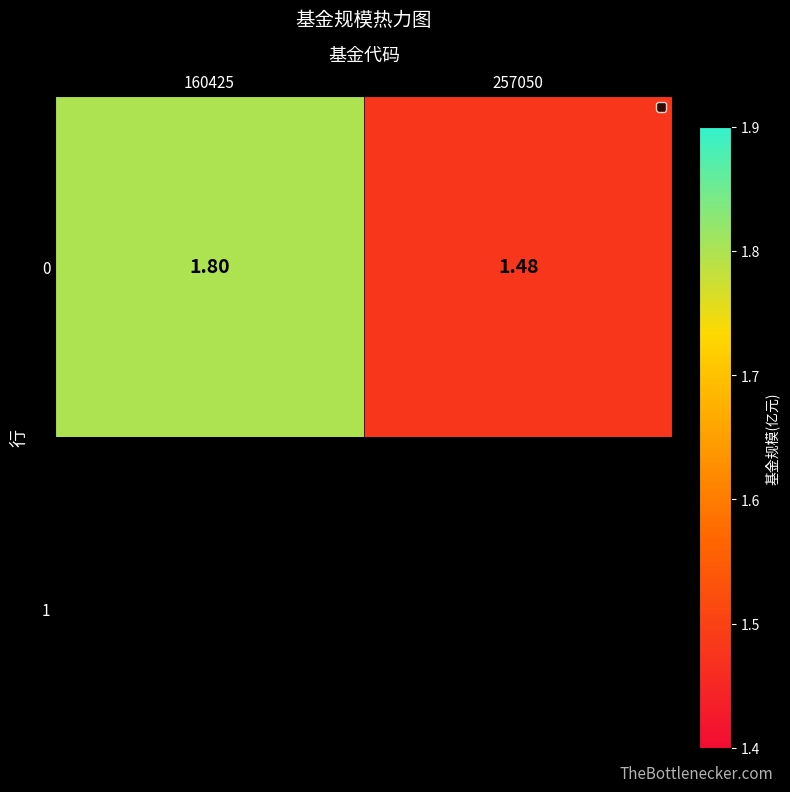

The value at 257050 is 0.4. True or false?

False